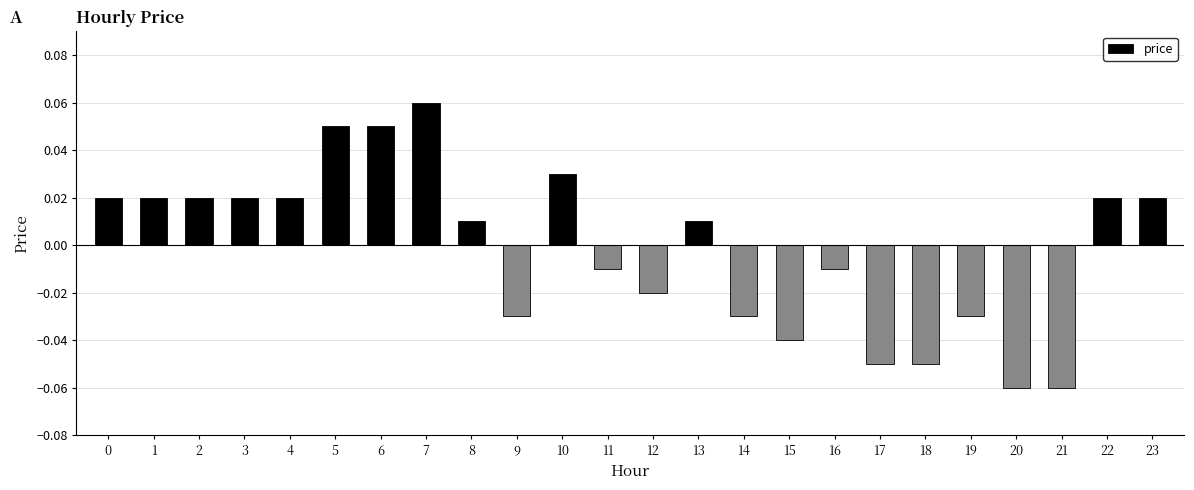

Which category has the highest value across all series?

7